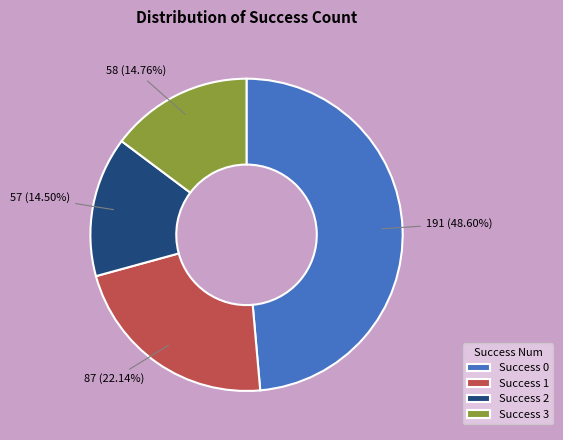

Approximately how many times larger is the value at Success 2 compared to Success 0?

0.3